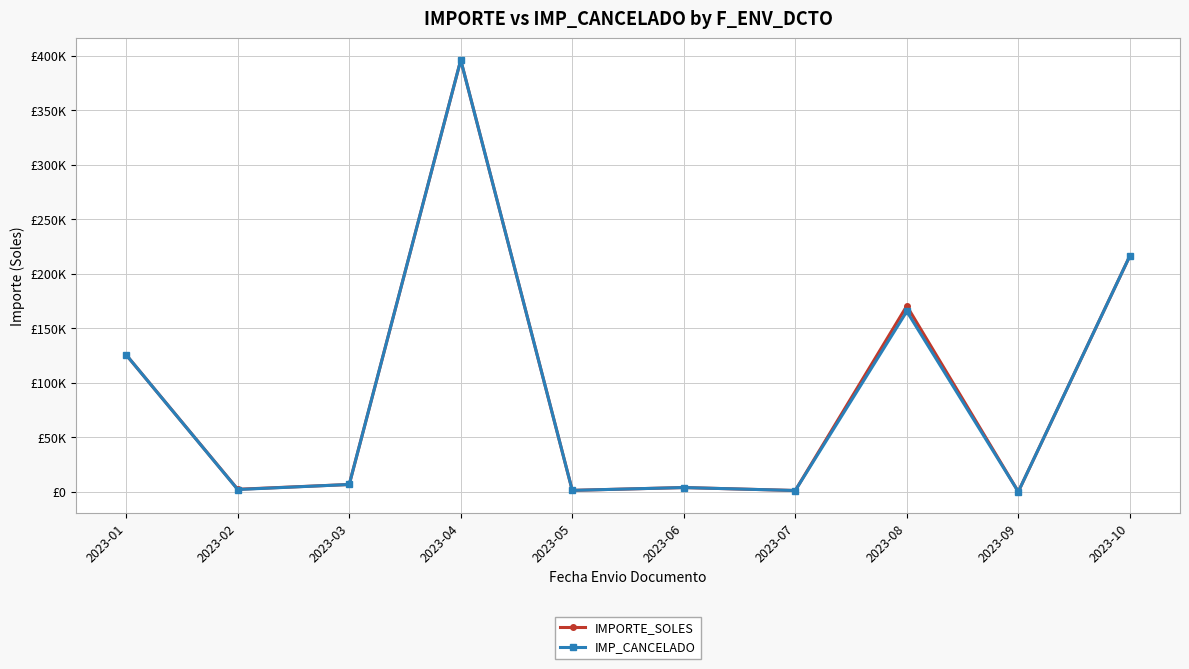

What is the total value across all series at 2023-01?

251282.0